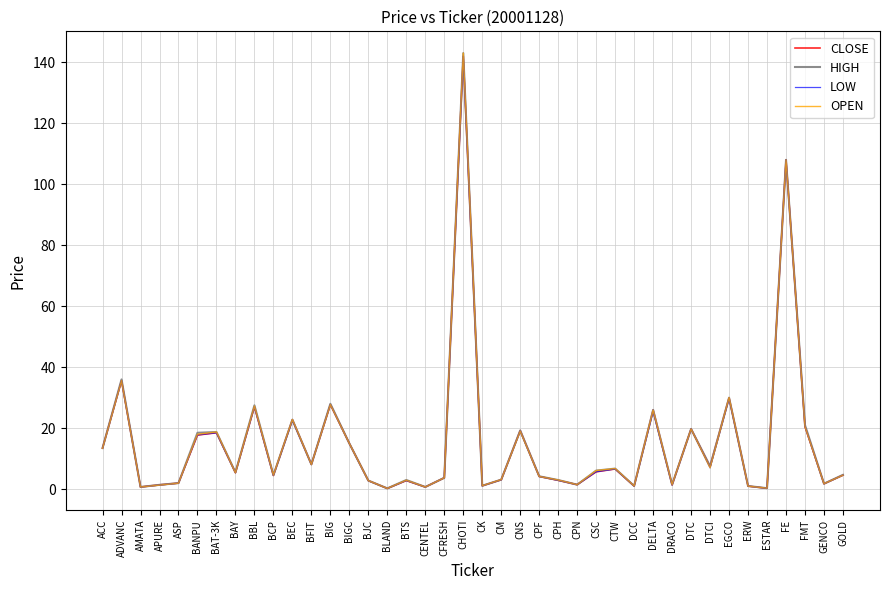

What position from the left is BAT-3K?

7